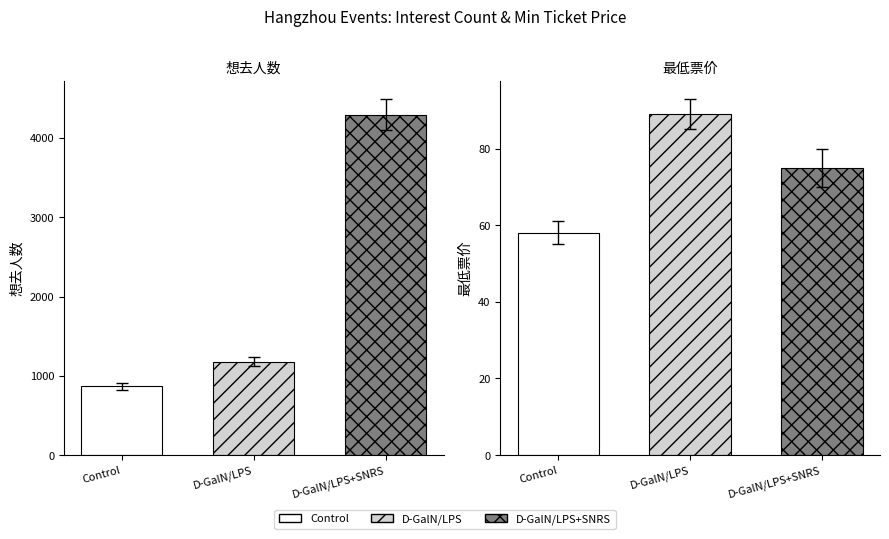

Reading right to left, transcribe all the data shown in this chart.

Control: 58	869
D-GalN/LPS: 89	1178
D-GalN/LPS+SNRS: 75	4295